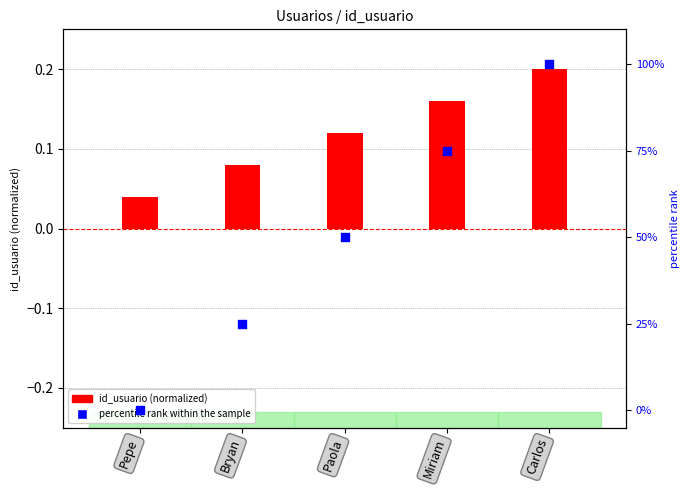

Is the value of percentile rank within the sample at Miriam greater than the value of id_usuario (normalized) at Bryan?

Yes